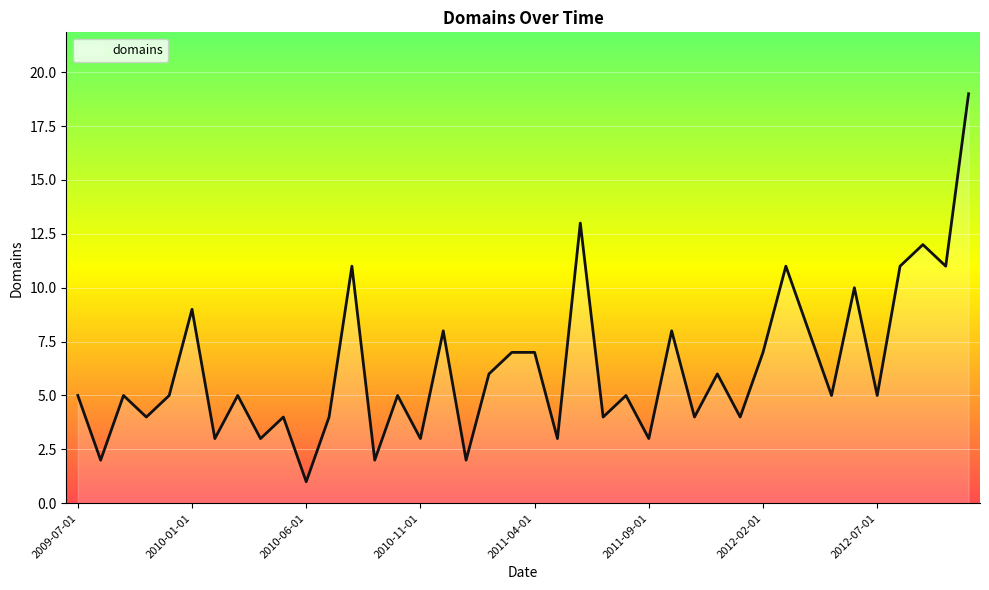

What is the maximum value shown in the chart?

19